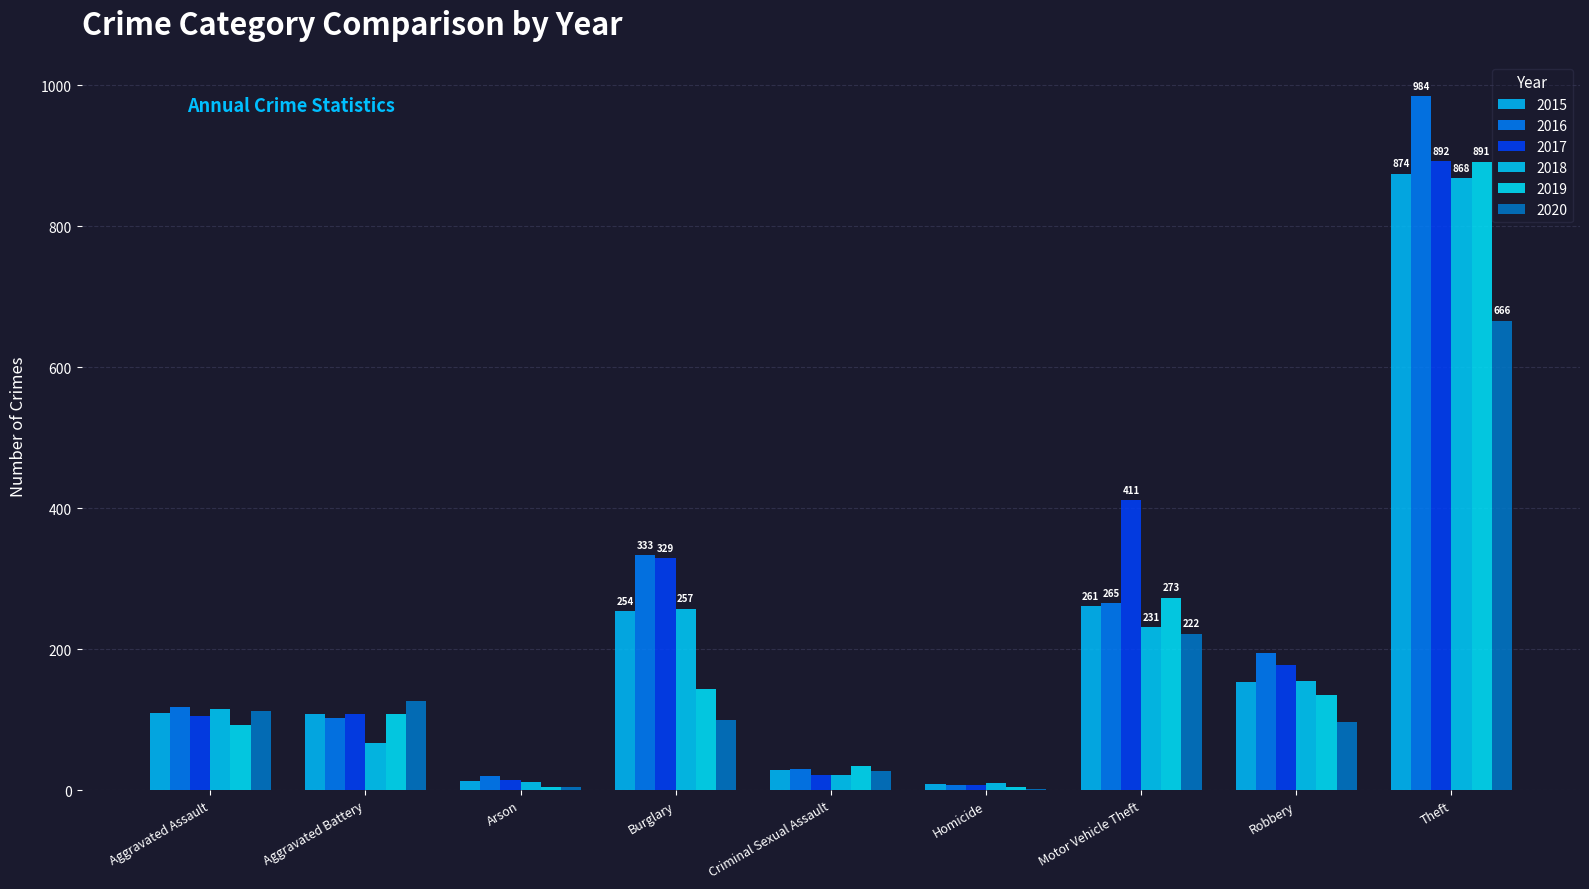

What is the approximate value of 2018 at Burglary, to the nearest 100?

300